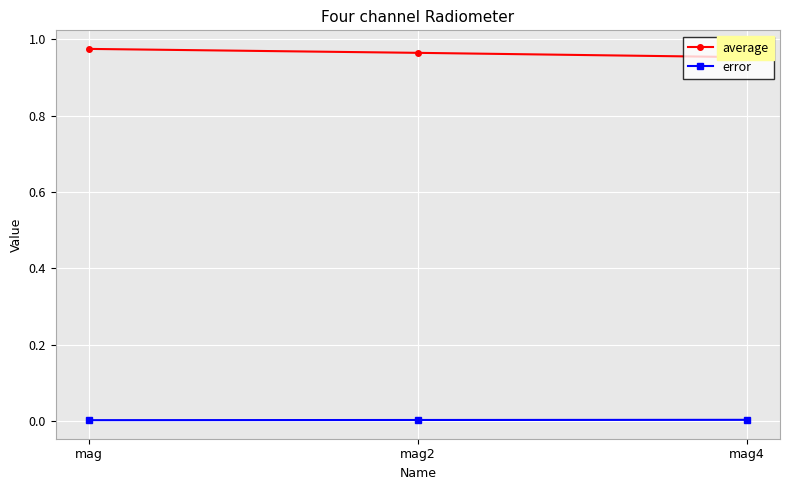

What is the sum of all average values?

2.9